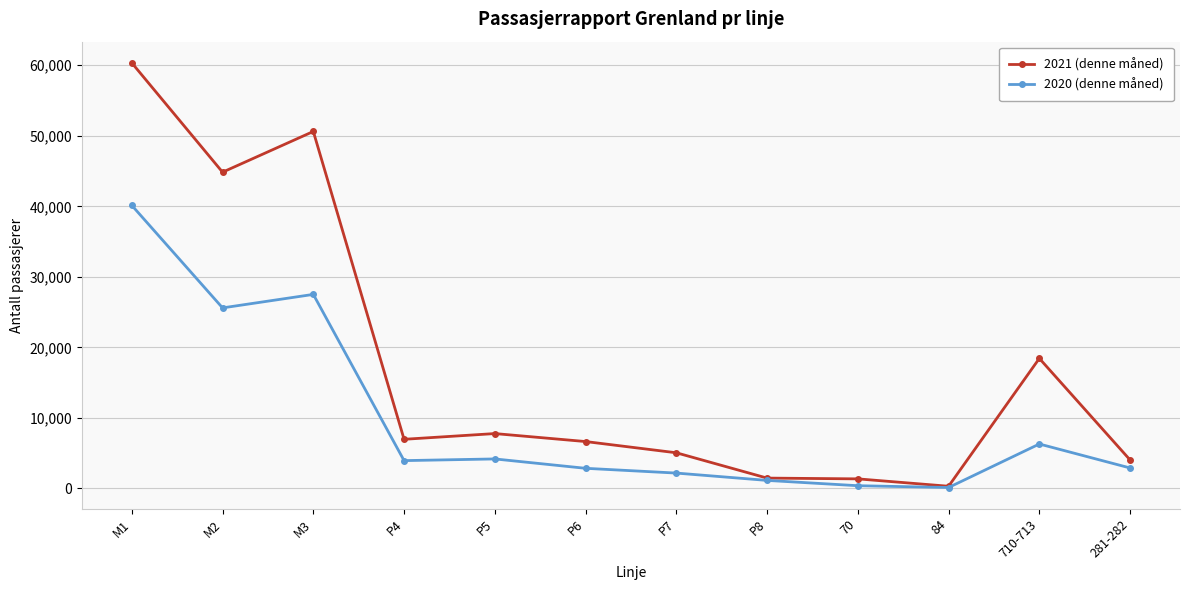

What is the value of the 2020 (denne måned) point at the 10th from the left?

119